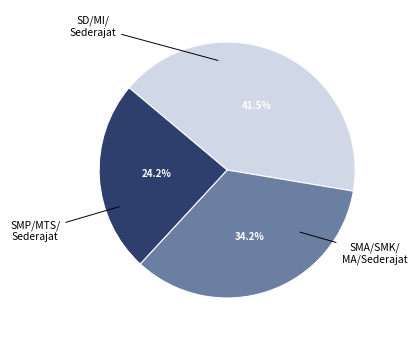

Does any single category account for the majority?

No